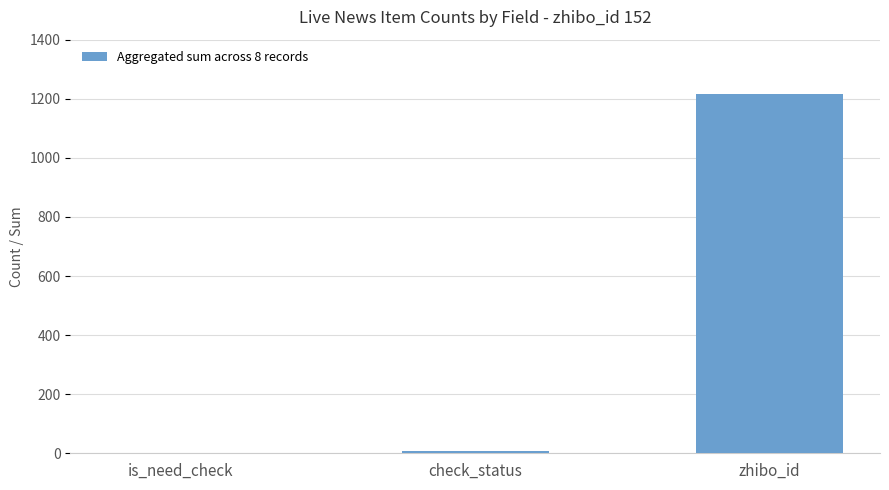

What is the difference between the values at zhibo_id and check_status?

1208